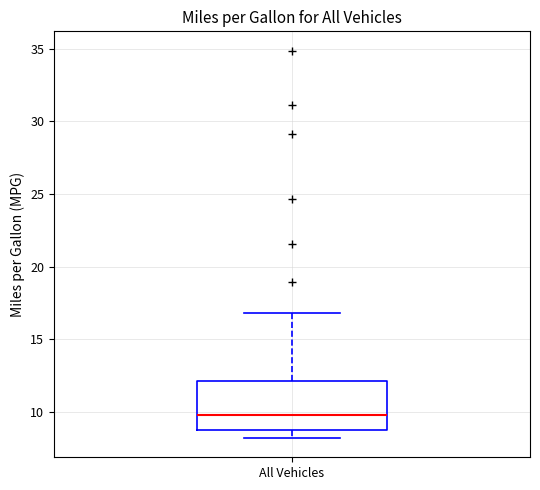

Transcribe this box plot: give where the median line is, the range the box spans, and where the two whiskers end, as read against the y-axis. The values are not printed on the chart, so give them approximately, as read against the axis.

median 10, box 9 to 12, whiskers 8 to 17